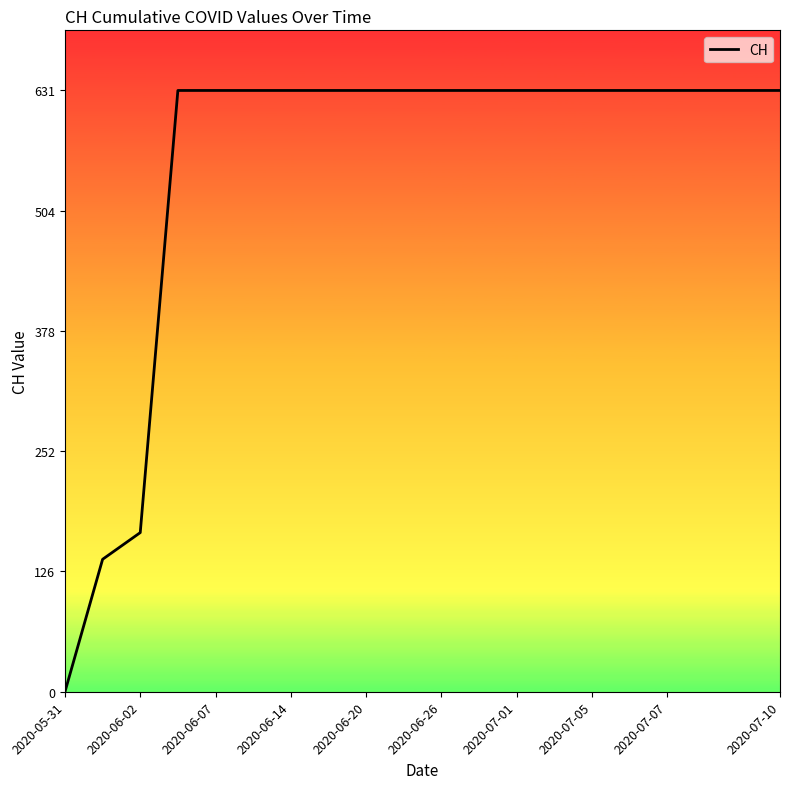

What is the maximum value shown in the chart?

631